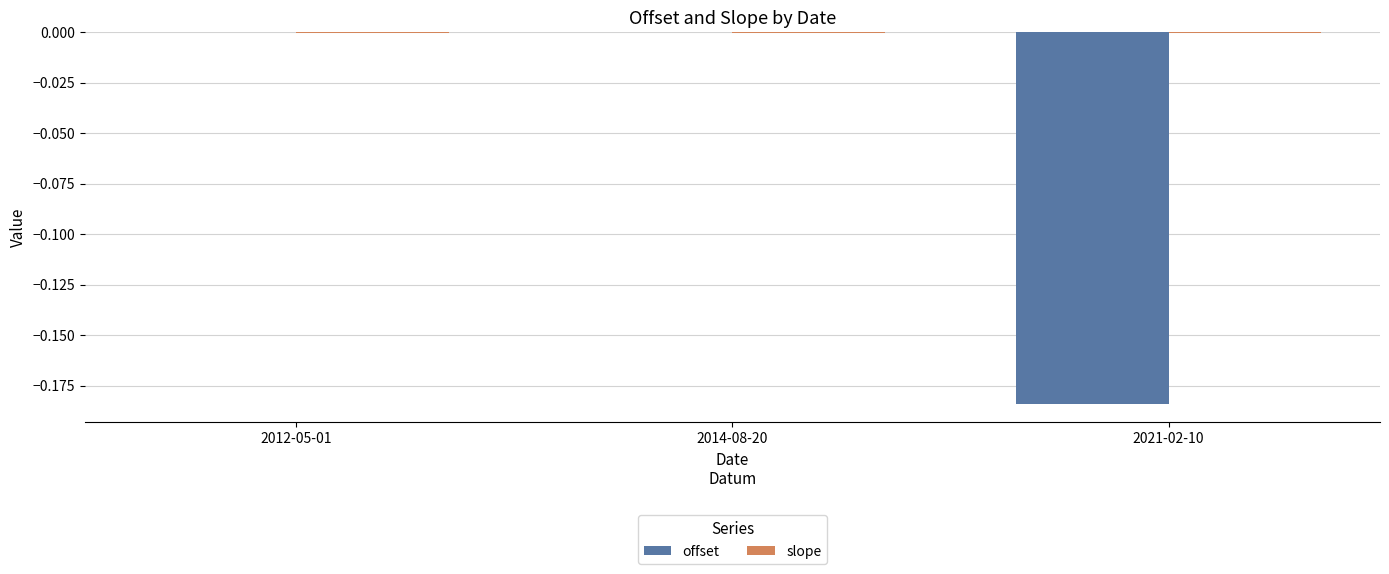

Are the bars horizontal?

No